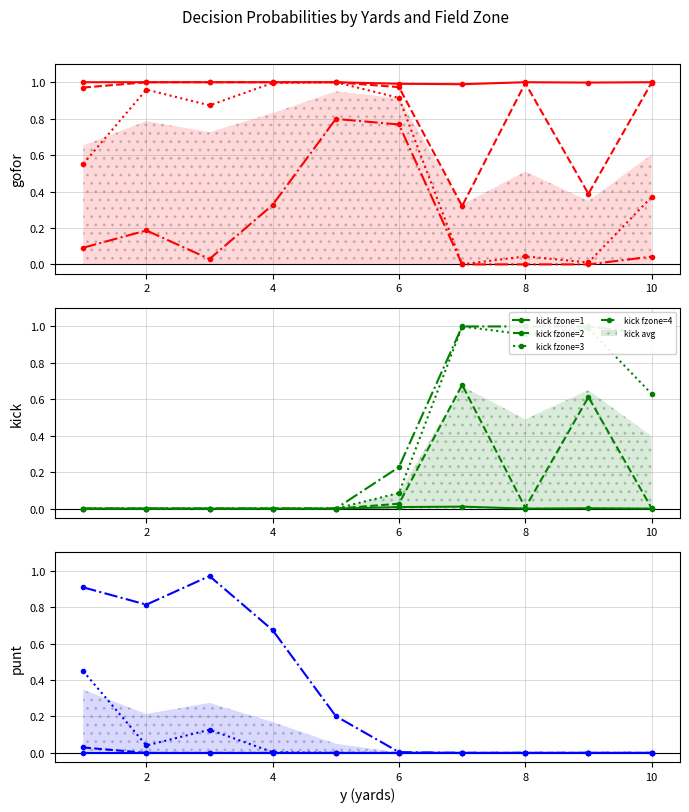

True or false: kick and gofor intersect in this chart.

True